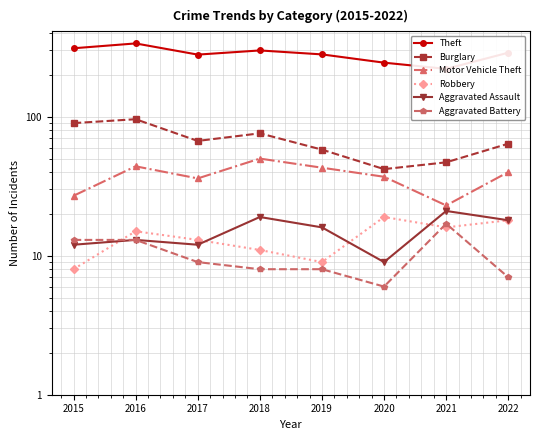

How many values in the Aggravated Battery series exceed 9?

3